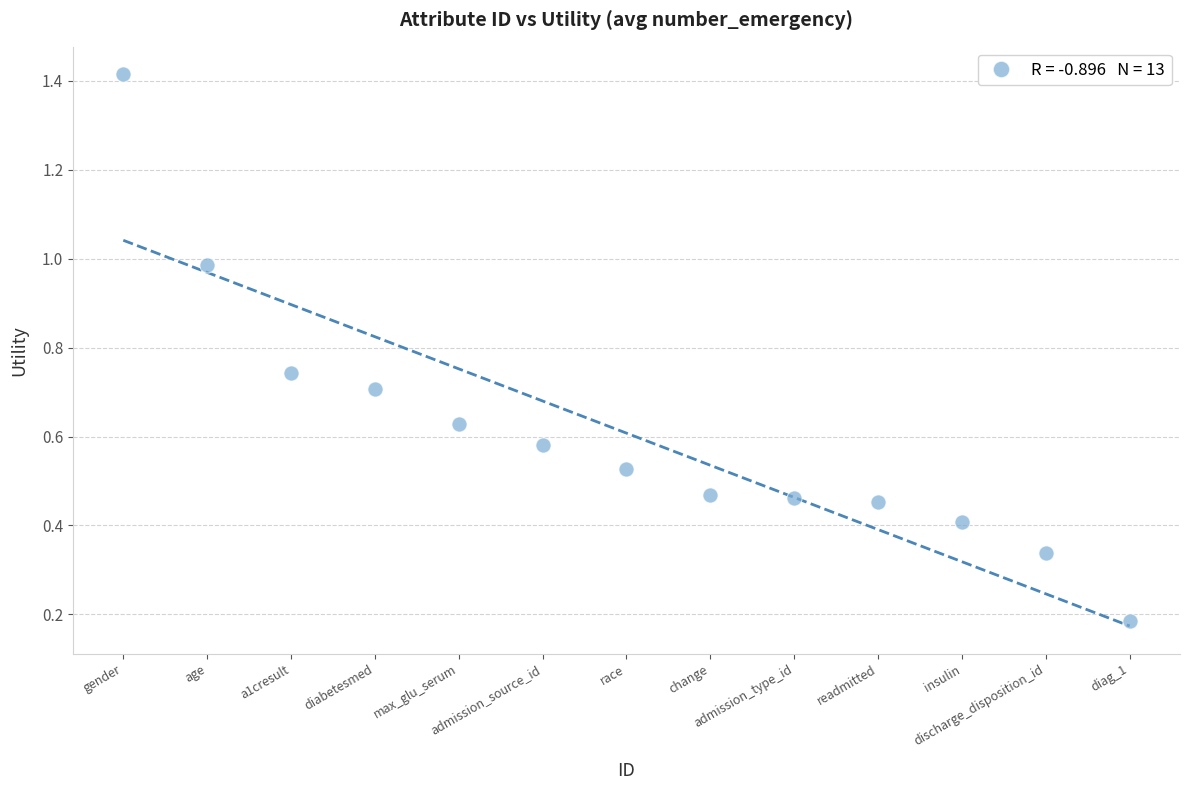

What is the range of X values (max minus min)?

12.0